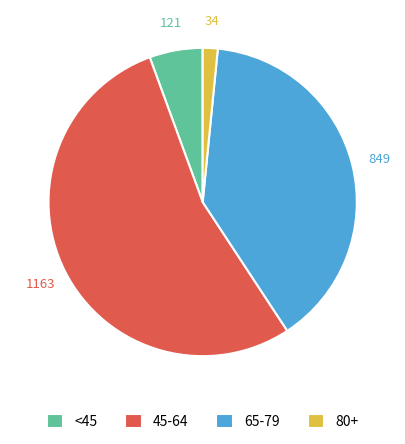

Which category has the smallest portion of the pie?

80+